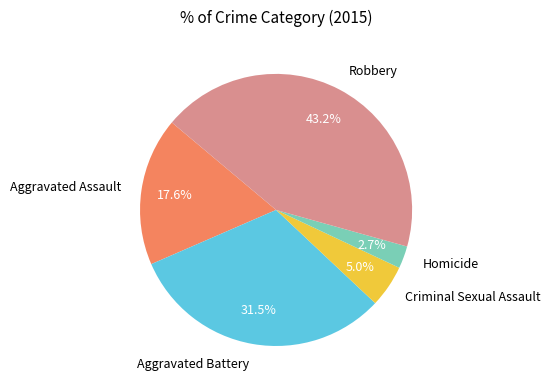

Is the sum of Homicide and Criminal Sexual Assault greater than half?

No